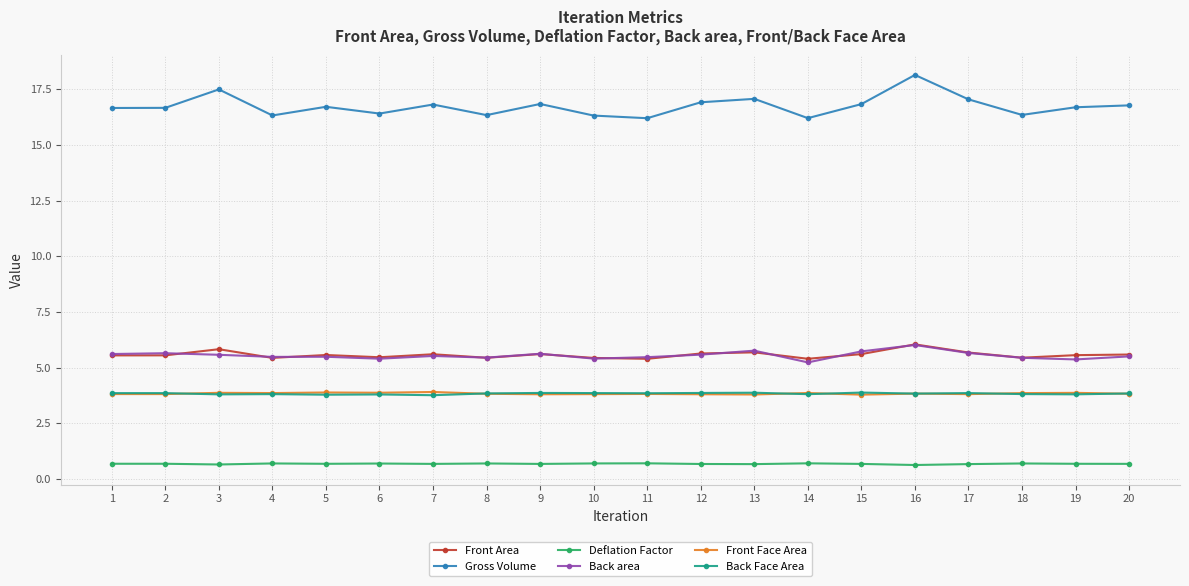

What is the average value of the Front Face Area series?

3.8